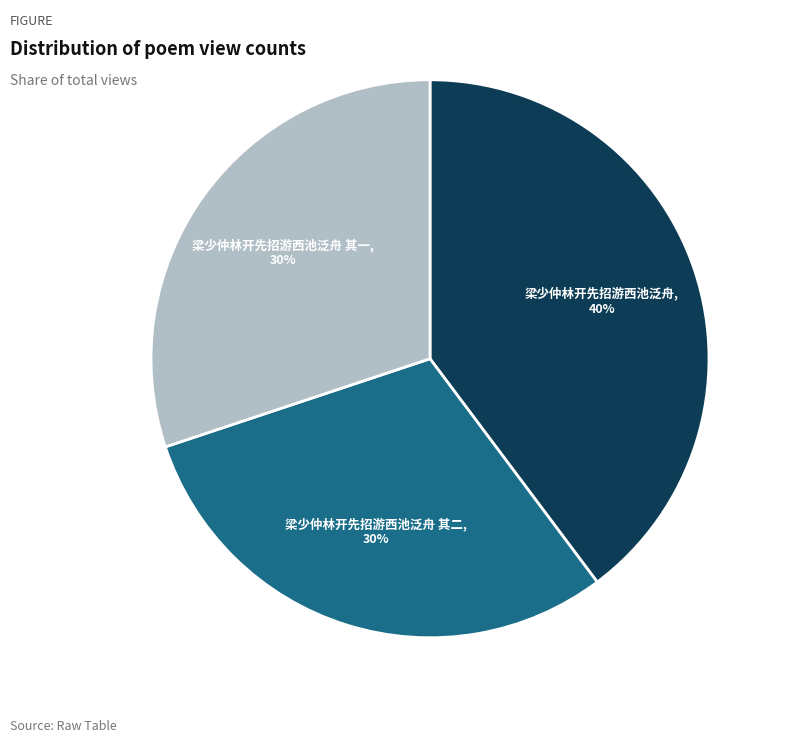

The 梁少仲林开先招游西池泛舟 其二 slice represents 30% of the pie. True or false?

True